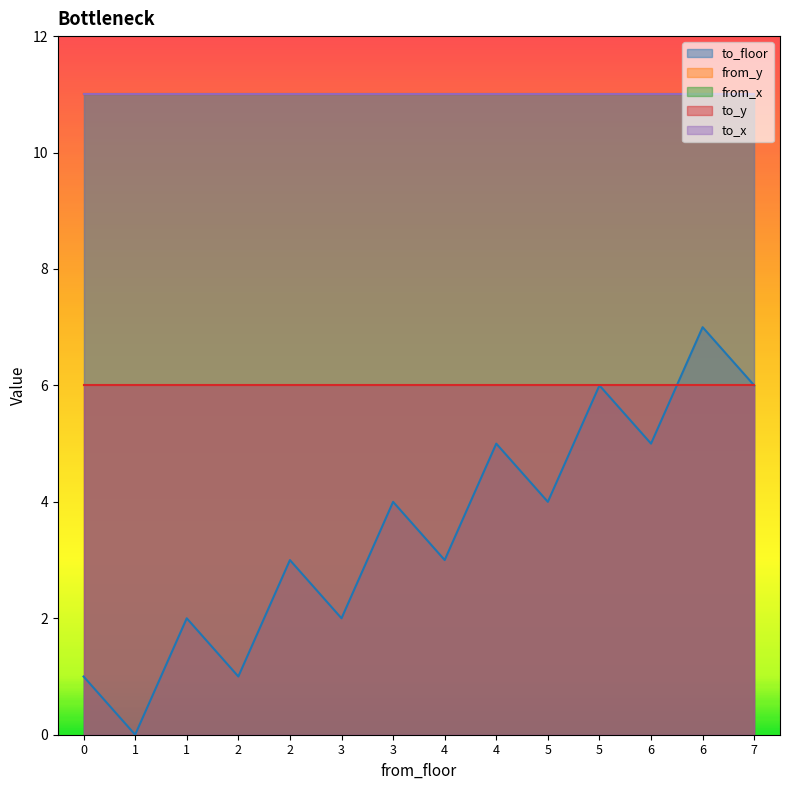

What is the spread (max minus min) of values at 4?

8